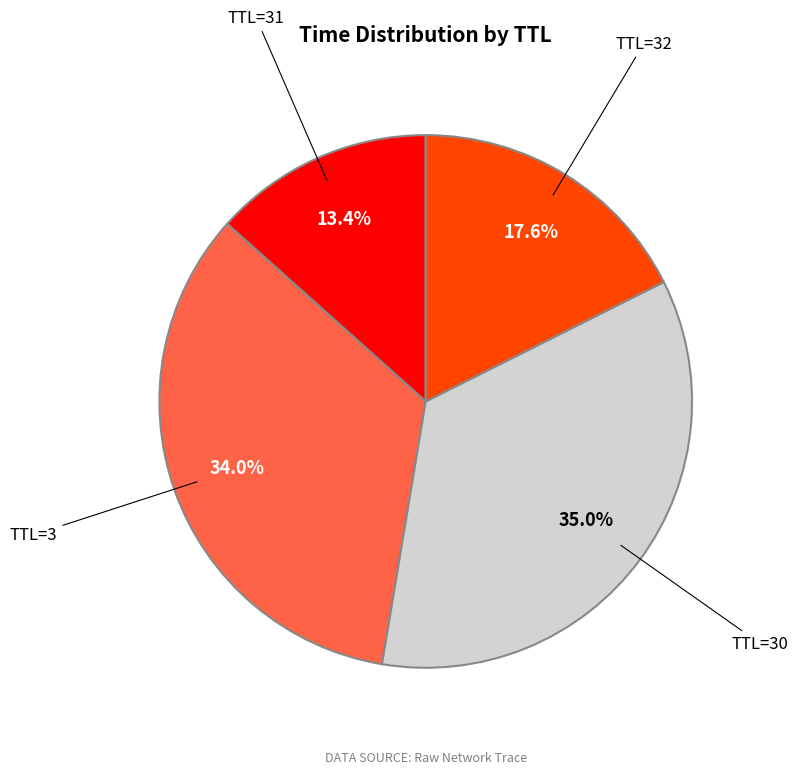

Is there a majority slice in this chart?

No